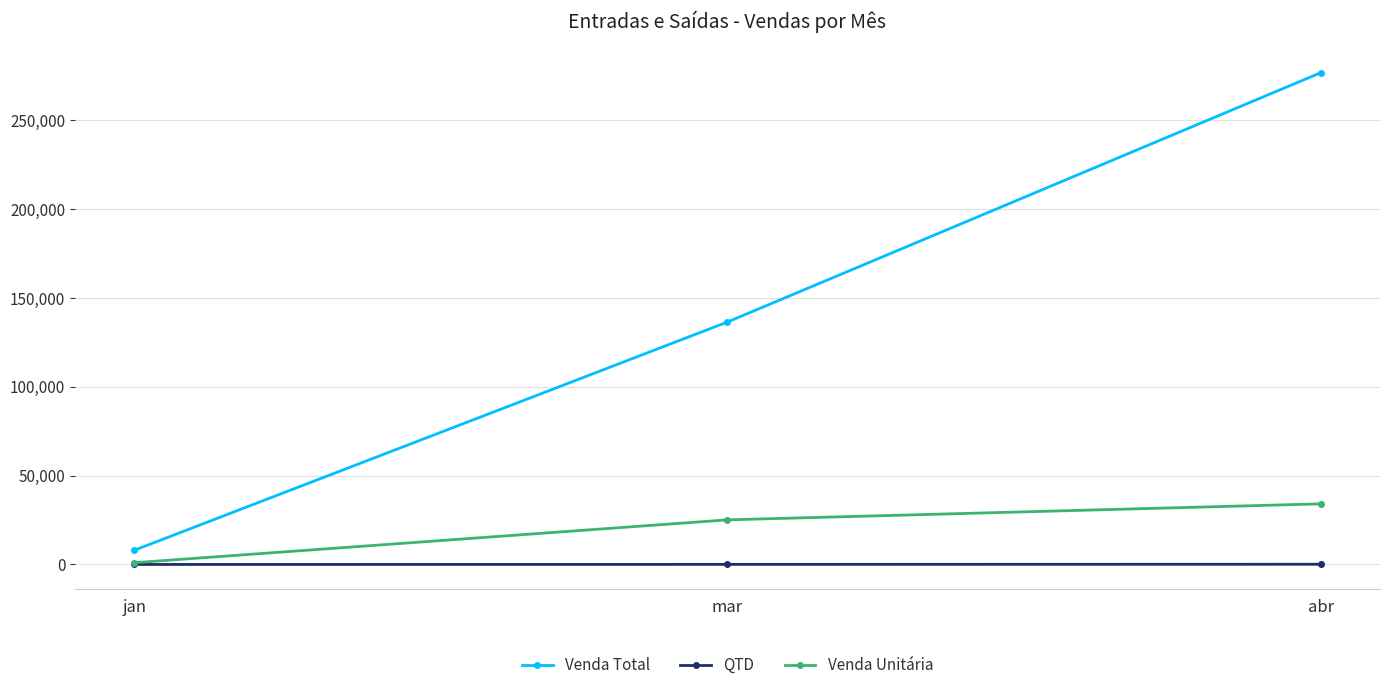

What position from the left is mar?

2